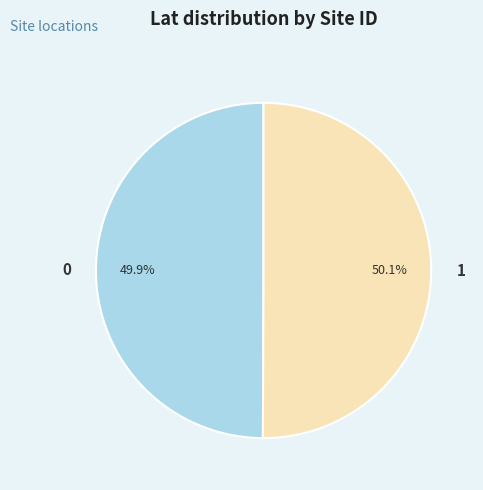

Approximately how many times larger is the value at 0 compared to 1?

1.0